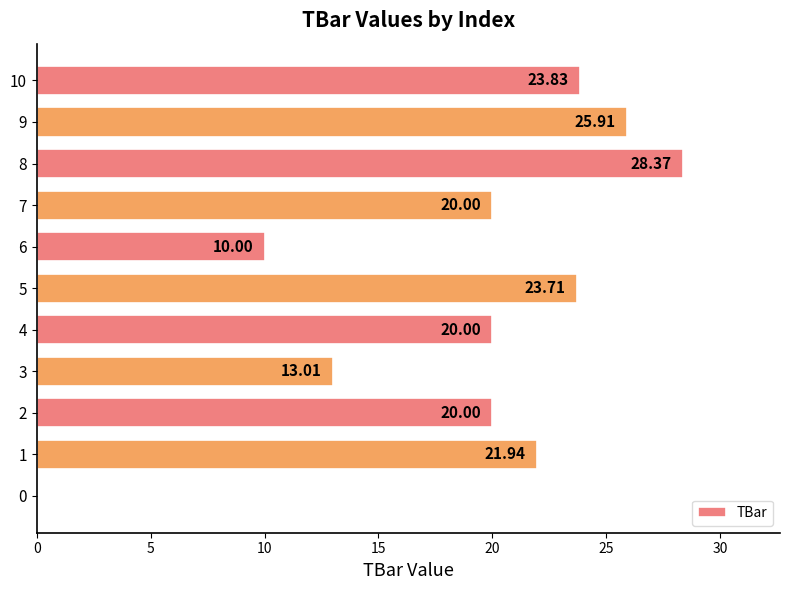

What is the change in value from 1 to 8?

+6.4